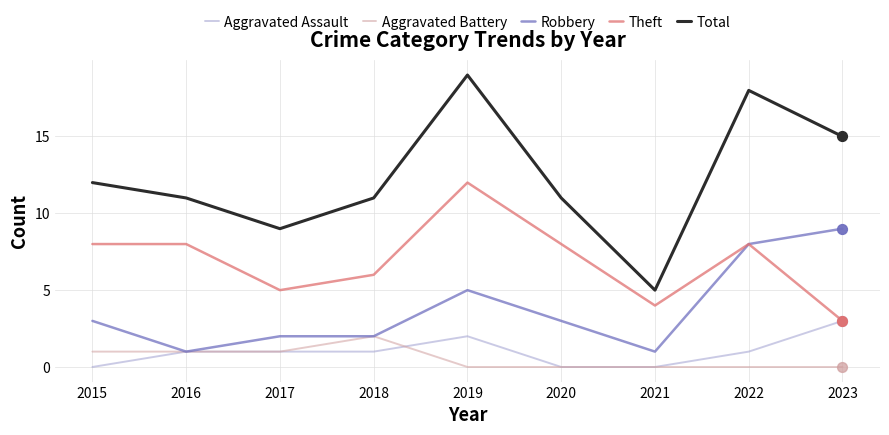

Which series has the widest spread of values?

Total